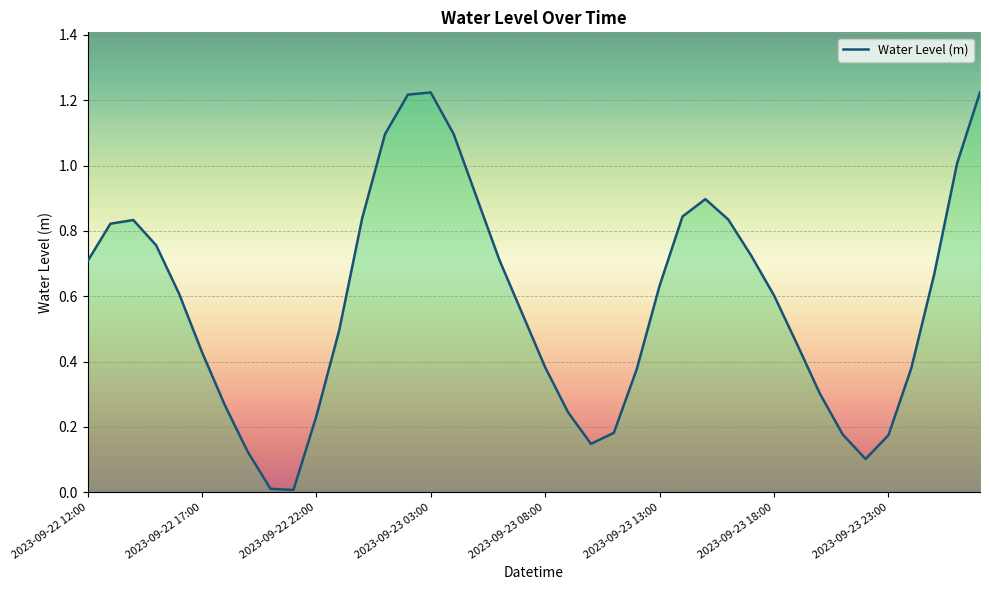

What is the value of the 17th point from the left?

1.1